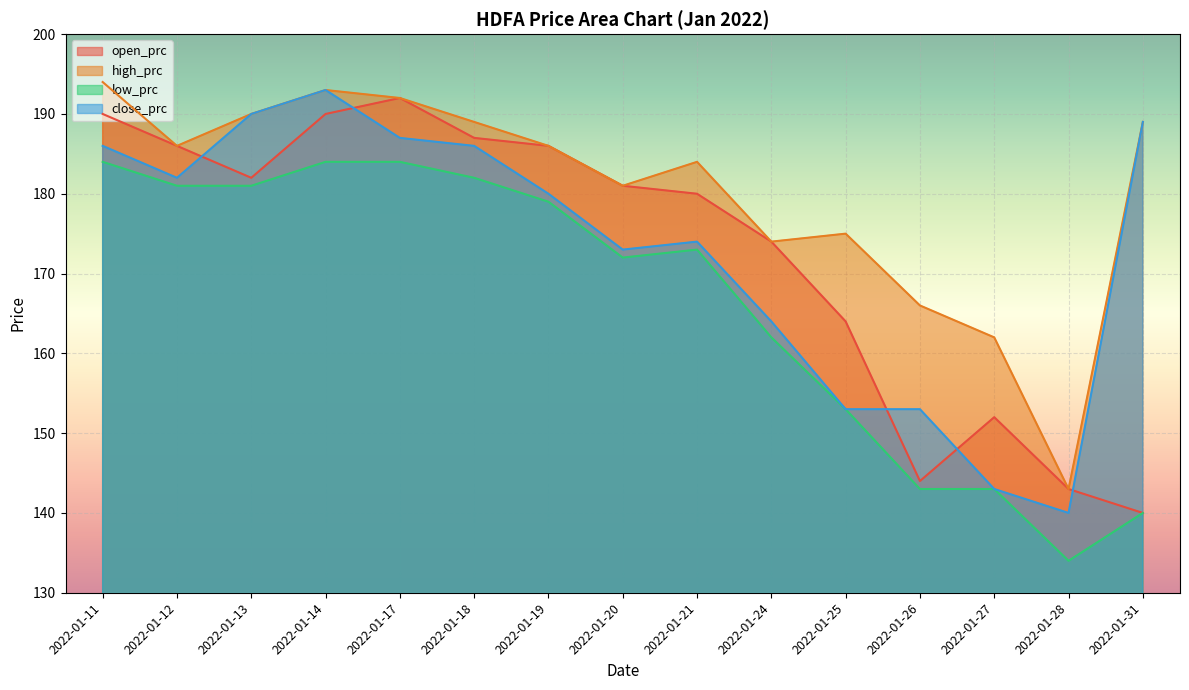

What value does the high_prc series have at 2022-01-25, to the nearest 5?

175